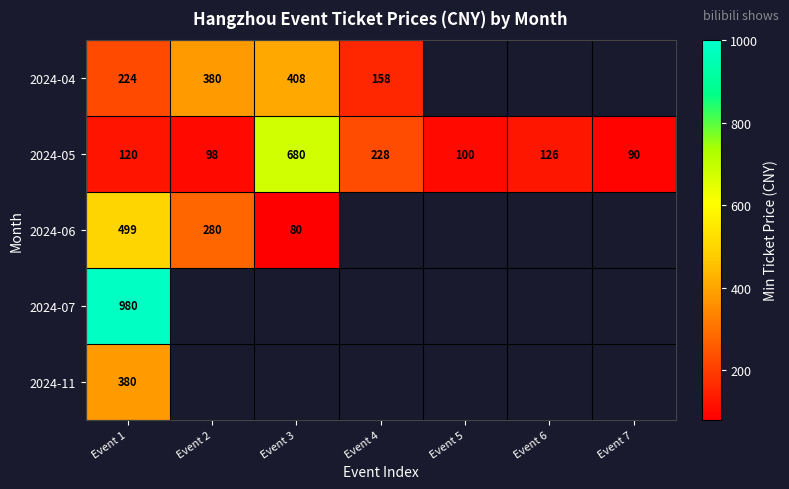

At how many categories does at least one series exceed 935?

1